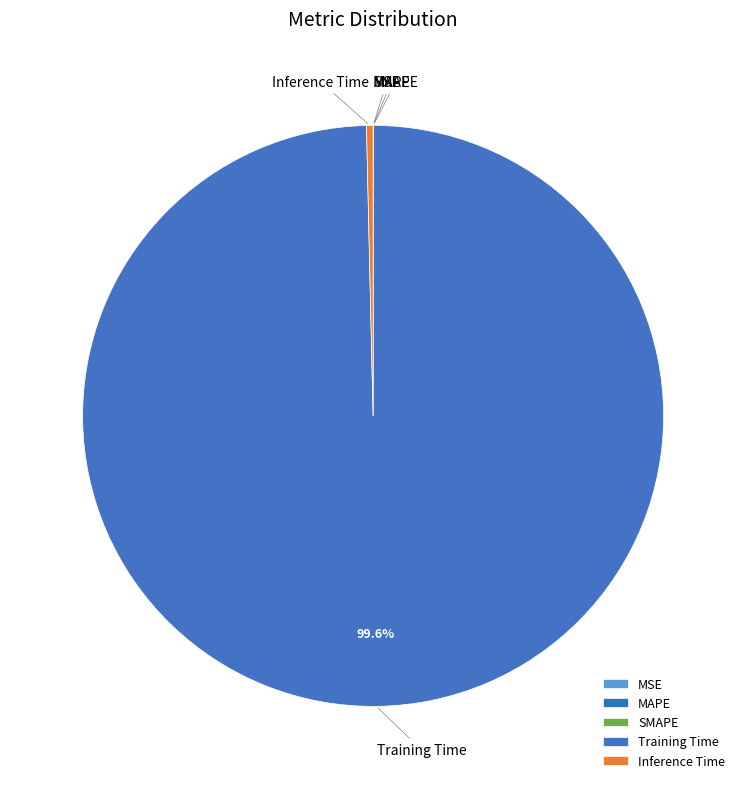

Which slice represents more than half of the pie?

Training Time